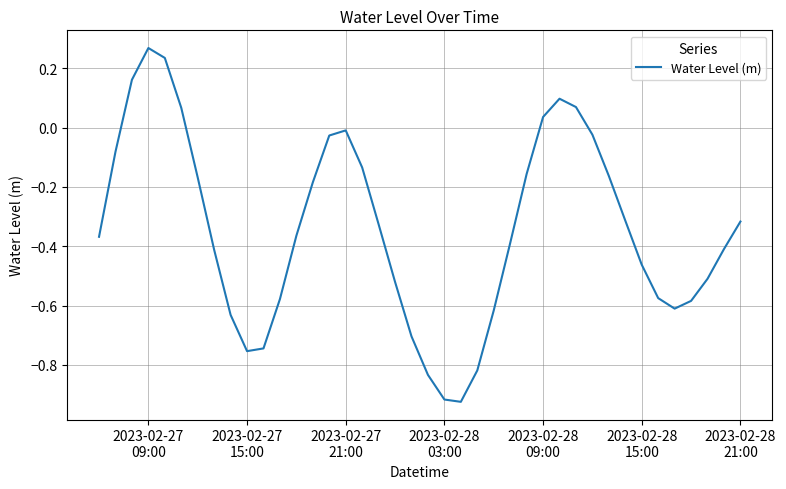

What is the difference between the maximum and minimum values?

1.2